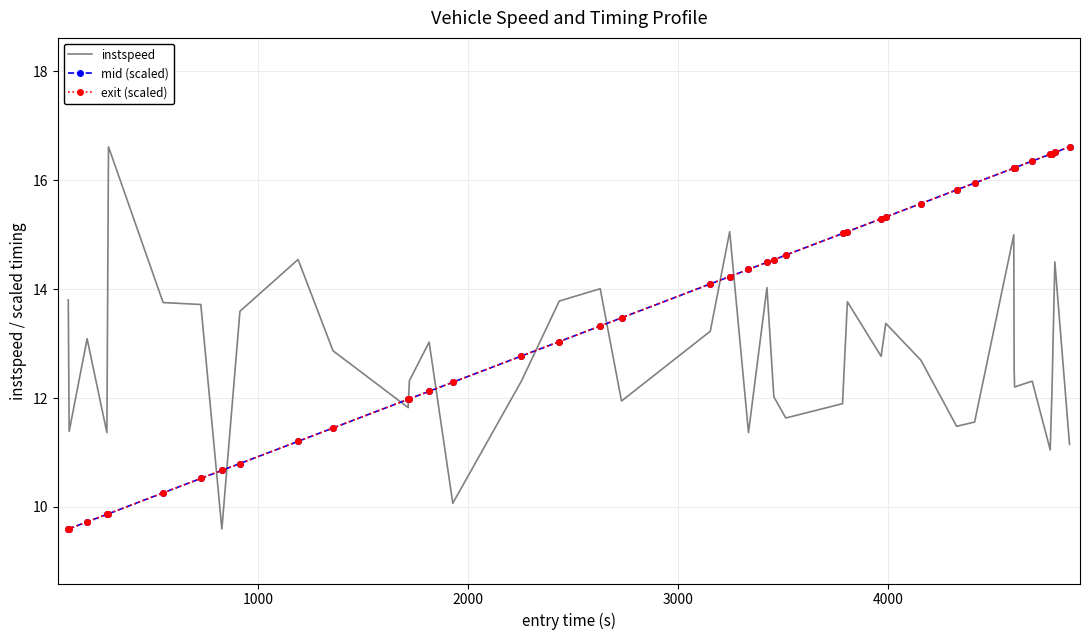

At how many categories does at least one series exceed 16?

9